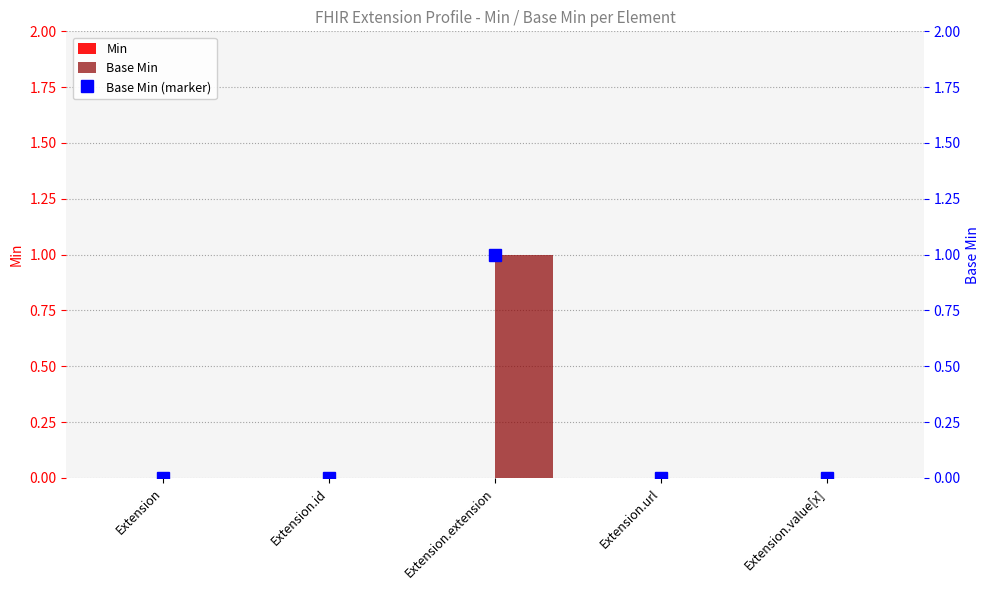

Which category has the lowest value in the Min series?

Extension